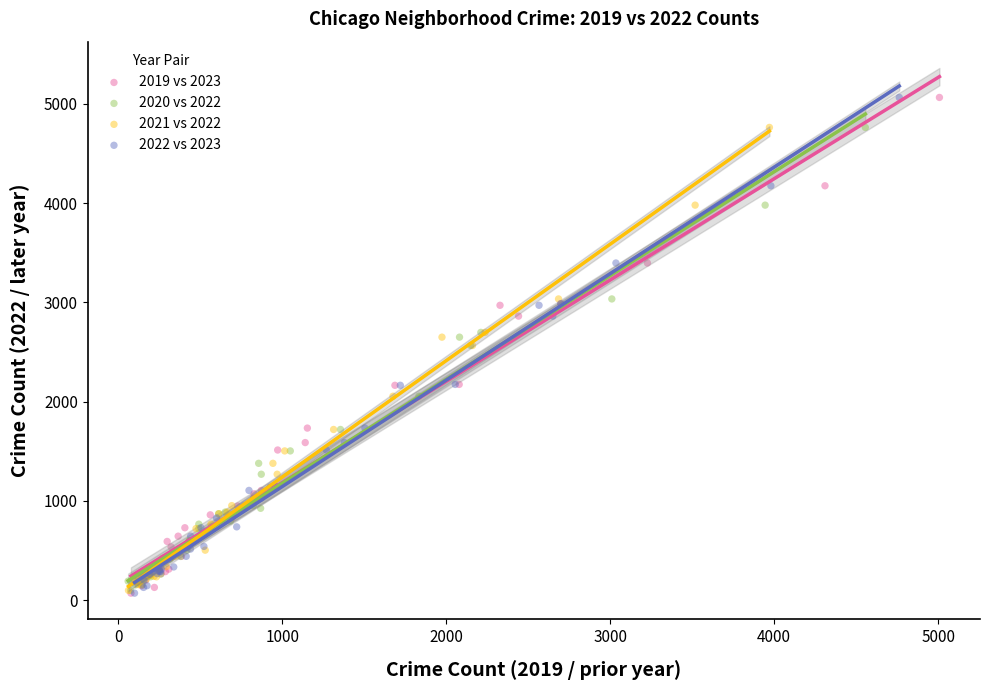

What are all the series names shown in the legend?

2019 vs 2023, 2020 vs 2022, 2021 vs 2022, 2022 vs 2023